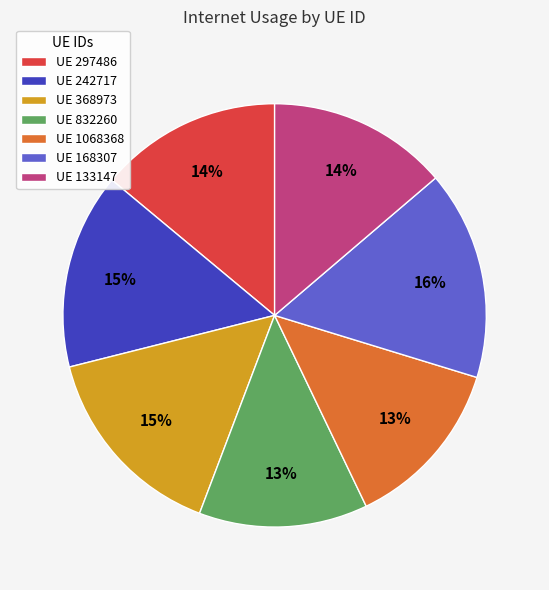

Count the number of slices in the pie.

7